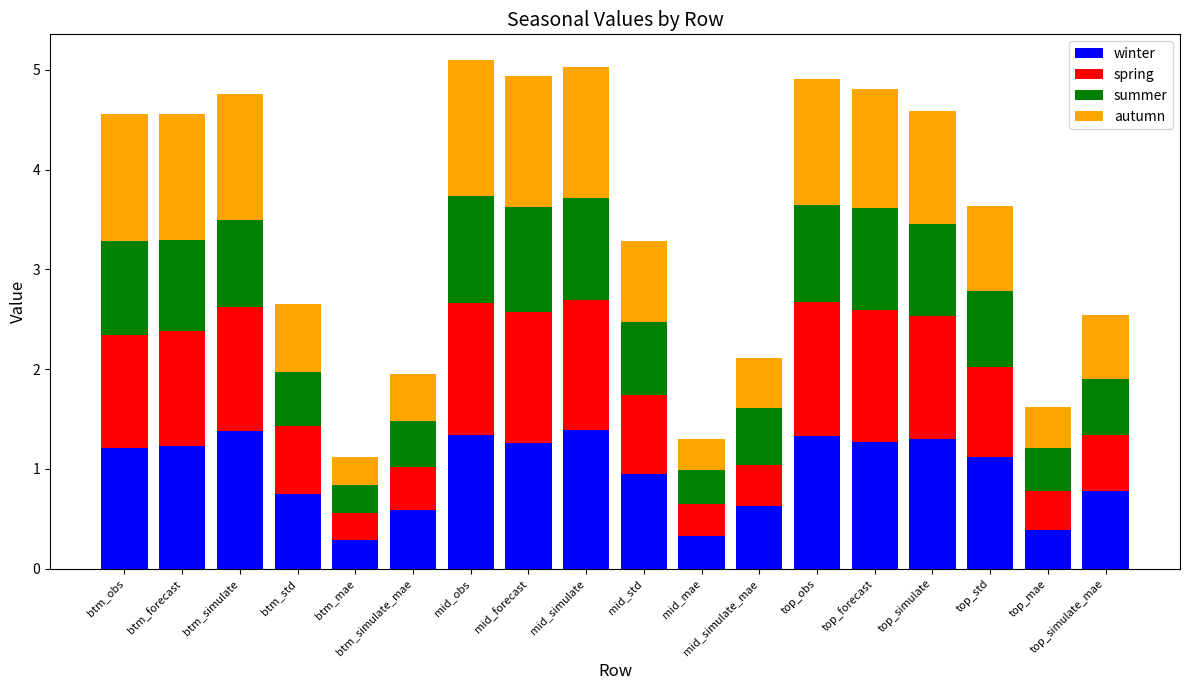

What is the maximum value for winter?

1.4